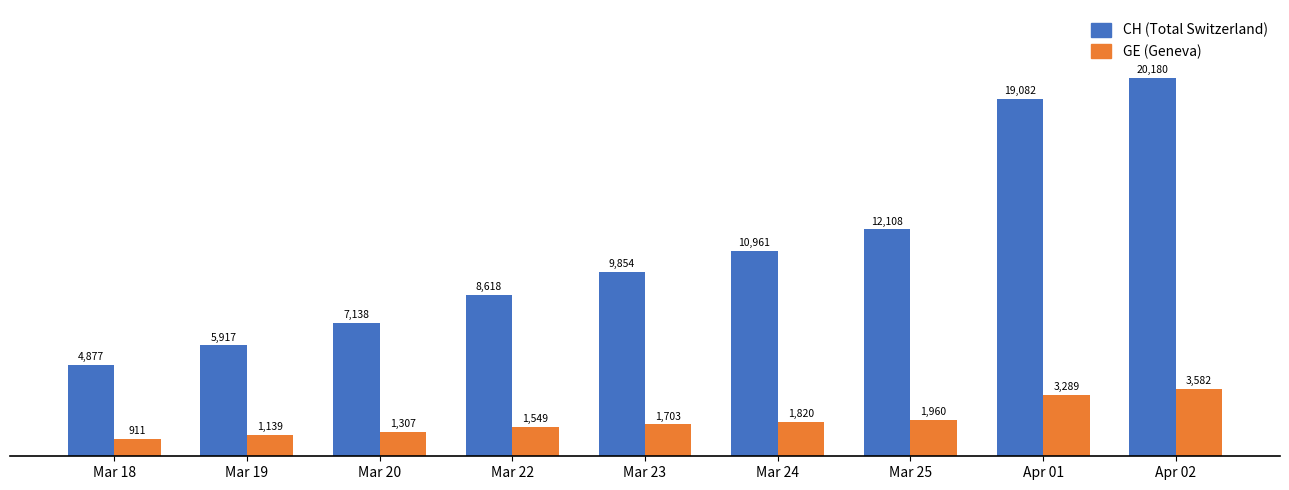

What is the smallest value displayed?

911